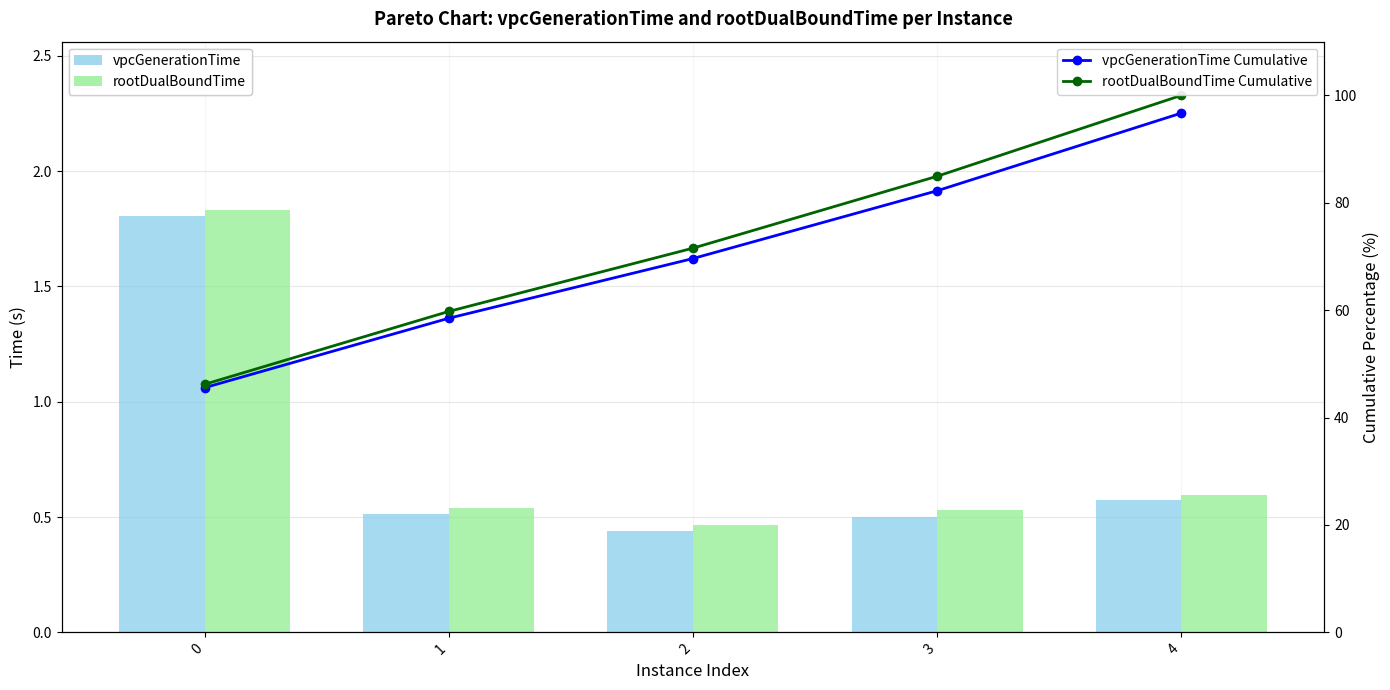

At which label does rootDualBoundTime Cumulative reach its peak?

4